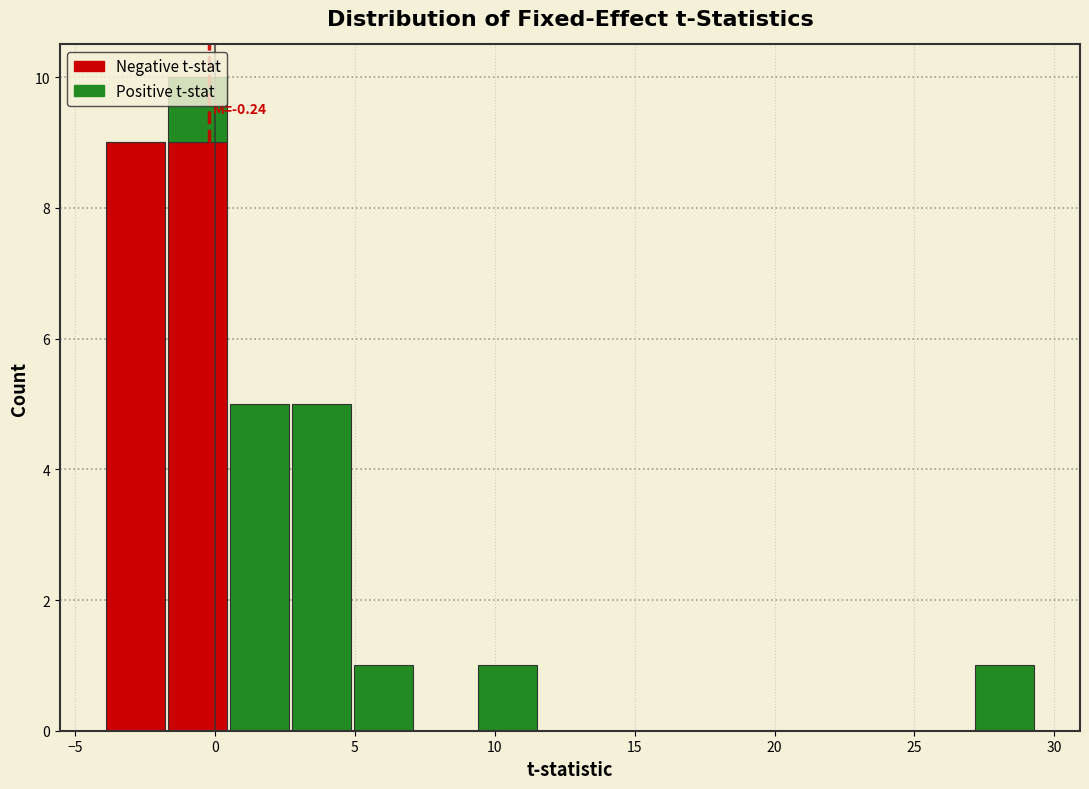

Which range on the x-axis has the tallest stacked bar (by total height)?

-1.5 to 0.5